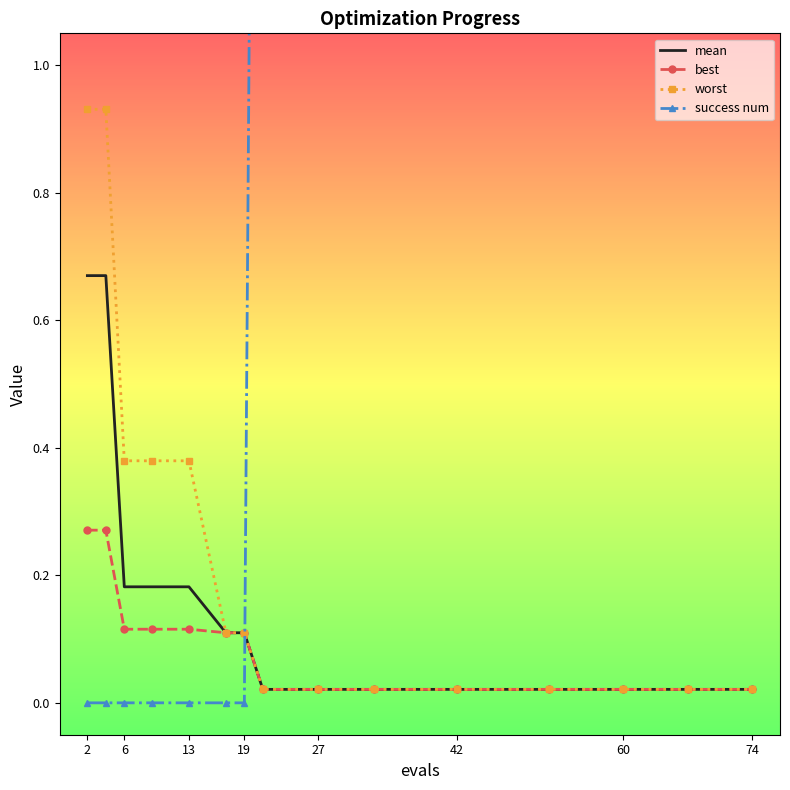

What is the average value of the best series?

0.1